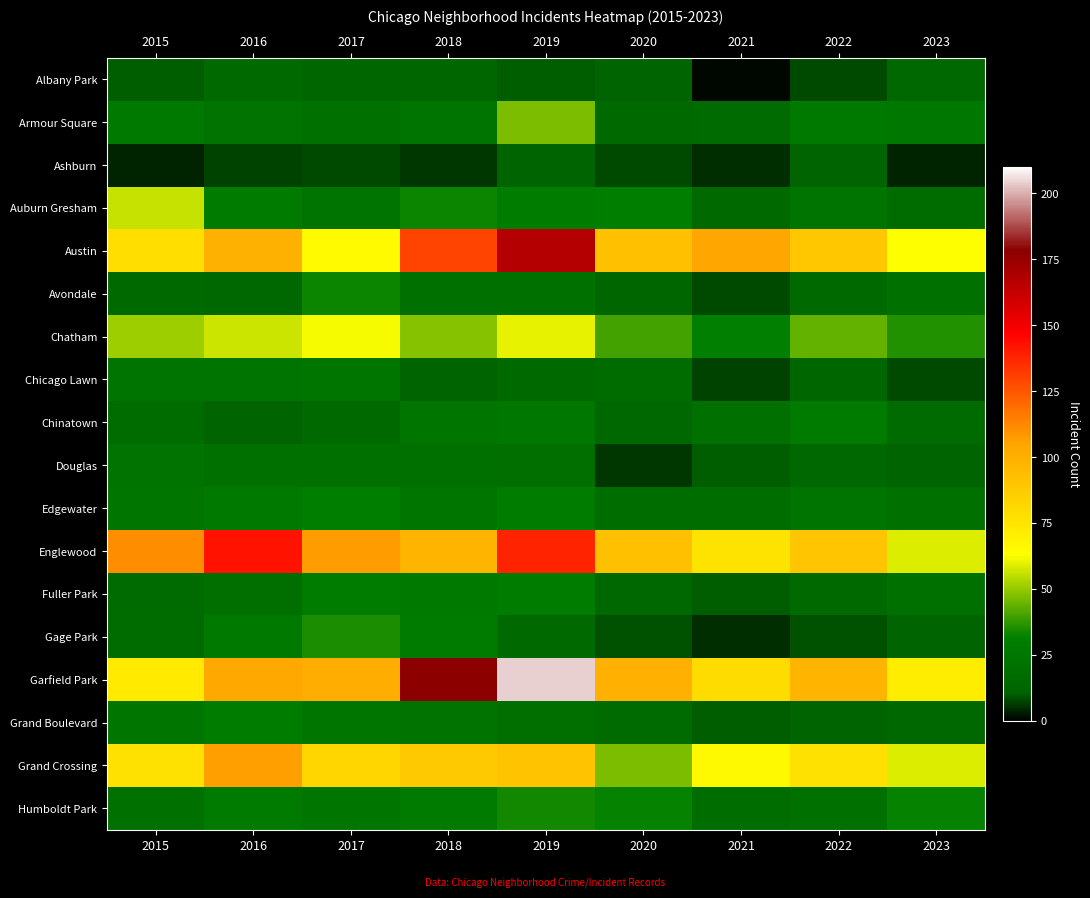

Between 2020 and 2023, which series saw the biggest shift?

Englewood